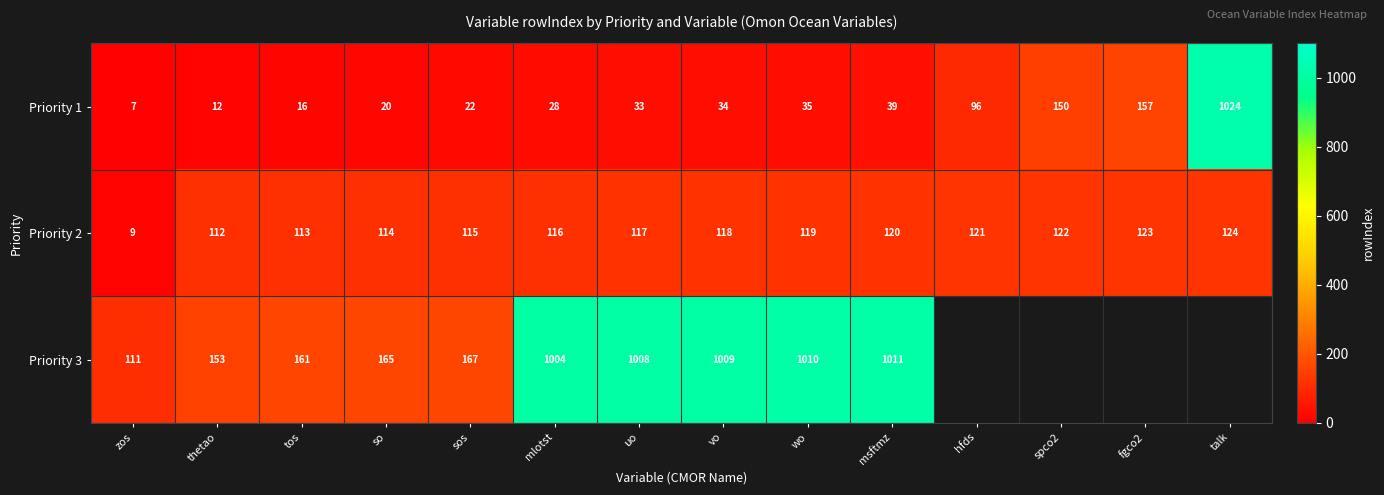

Where is Priority 1 nearest to the value 515?

fgco2